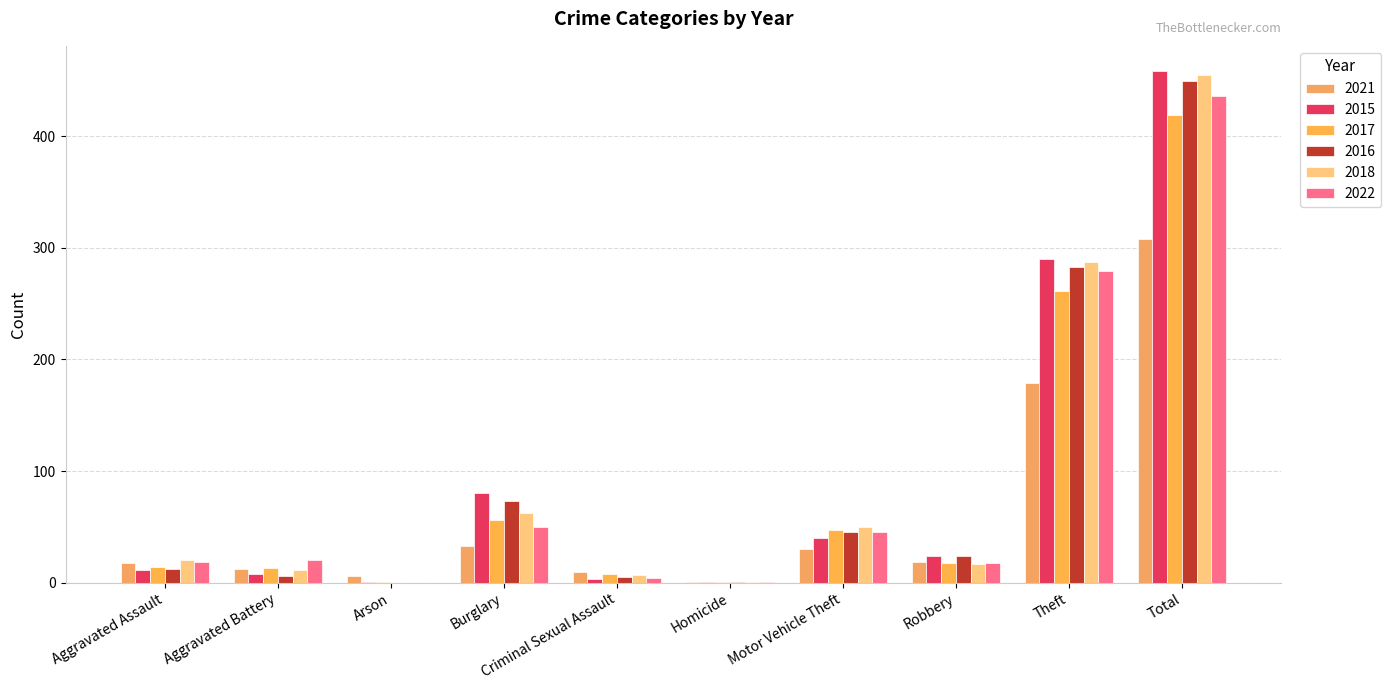

At Motor Vehicle Theft, list the series in order from smallest to largest.

2021, 2015, 2016, 2022, 2017, 2018